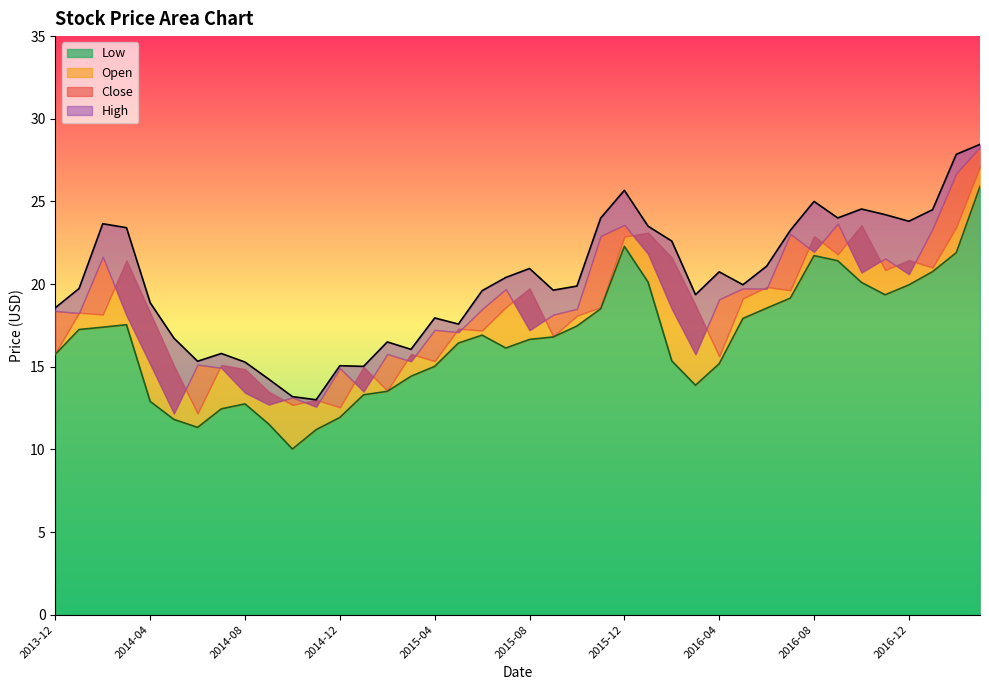

Which series has the largest range (max minus min)?

Low